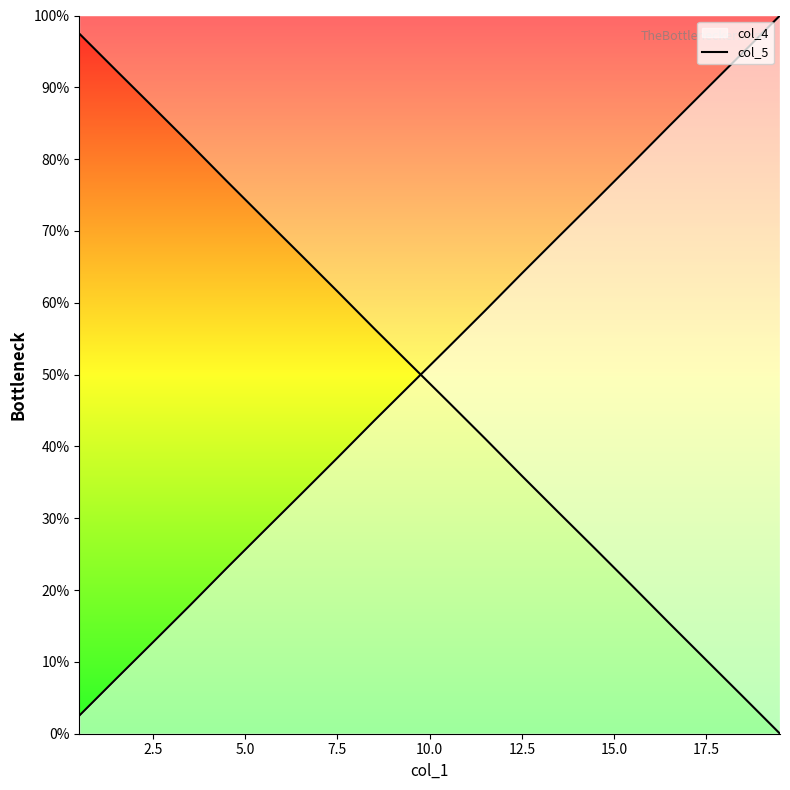

What is the change in value from 2.5 to 15.0?

+25.6